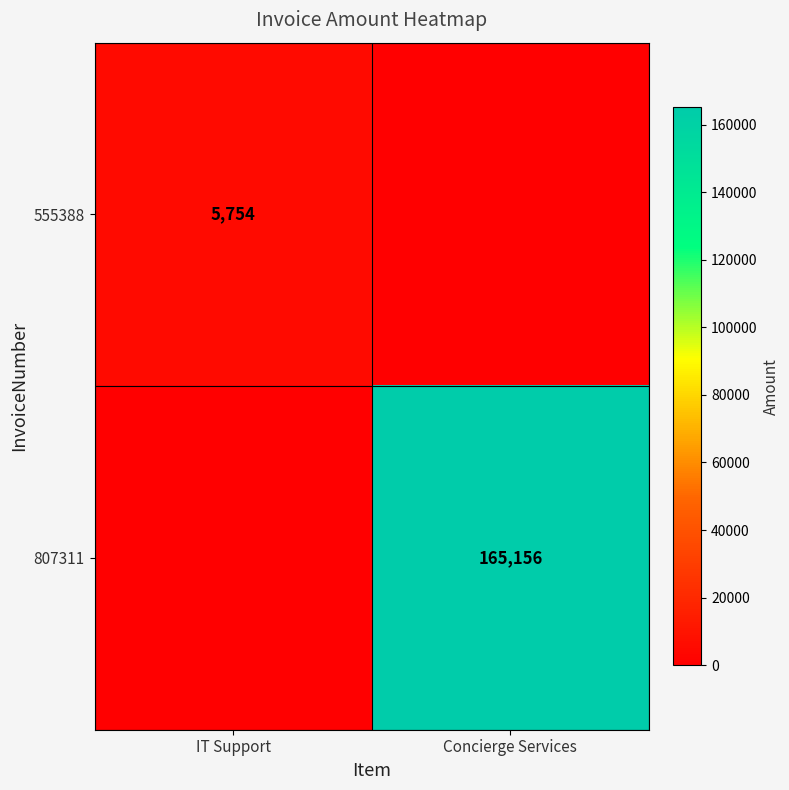

Is the value of 807311 at Concierge Services greater than the value of 555388 at IT Support?

Yes